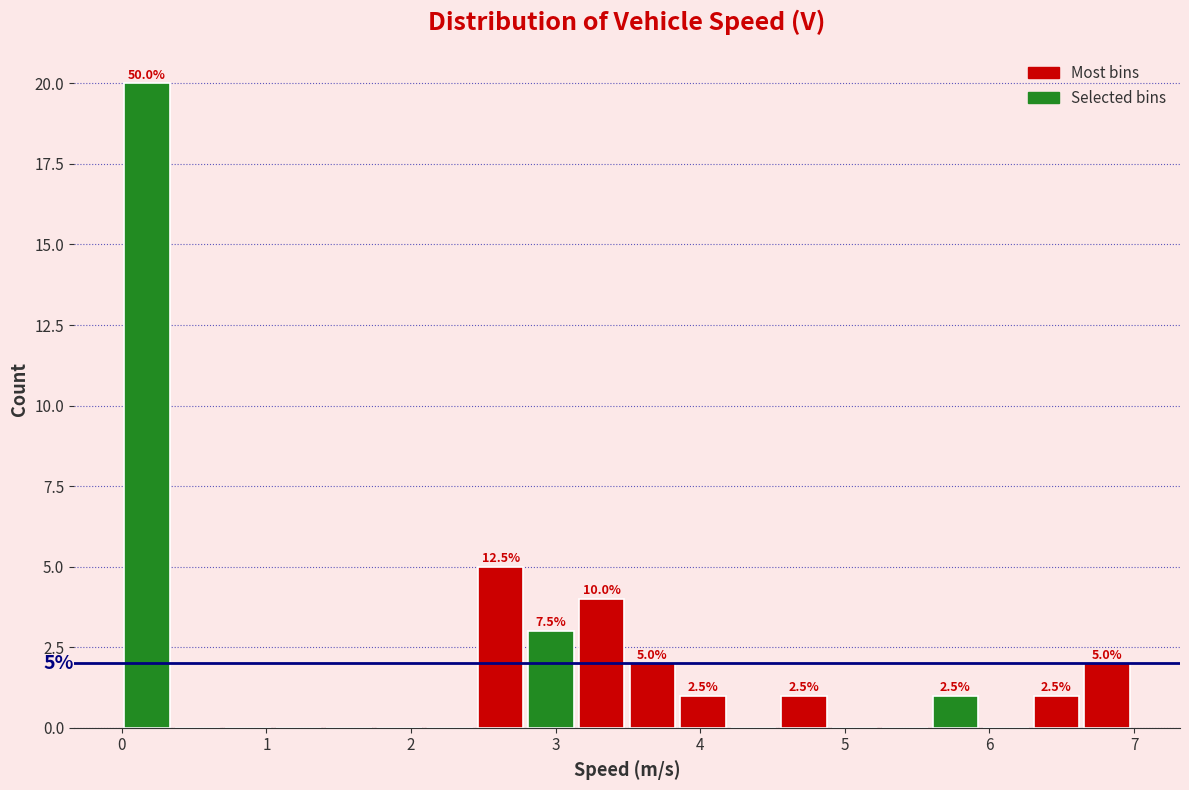

Read against the x-axis, roughly where is the centre of the tallest bar?

0.2